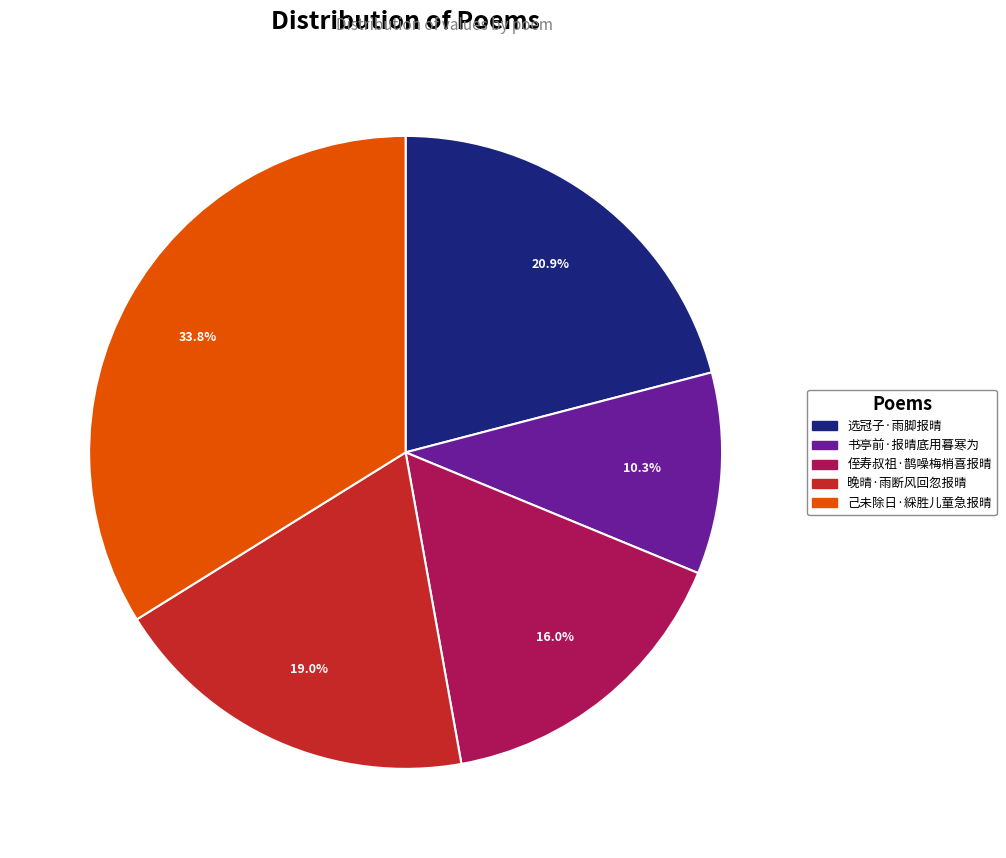

Is it true that 侄寿叔祖·鹊噪梅梢喜报晴 is 16% of the pie?

True